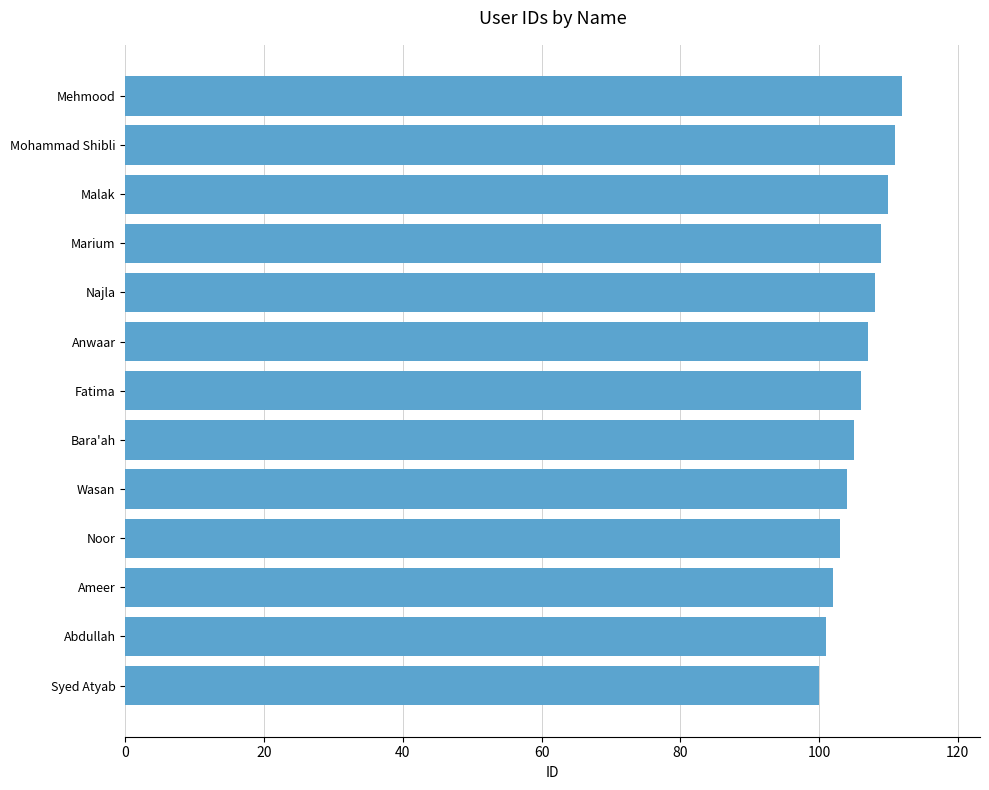

Read the value at Fatima.

106